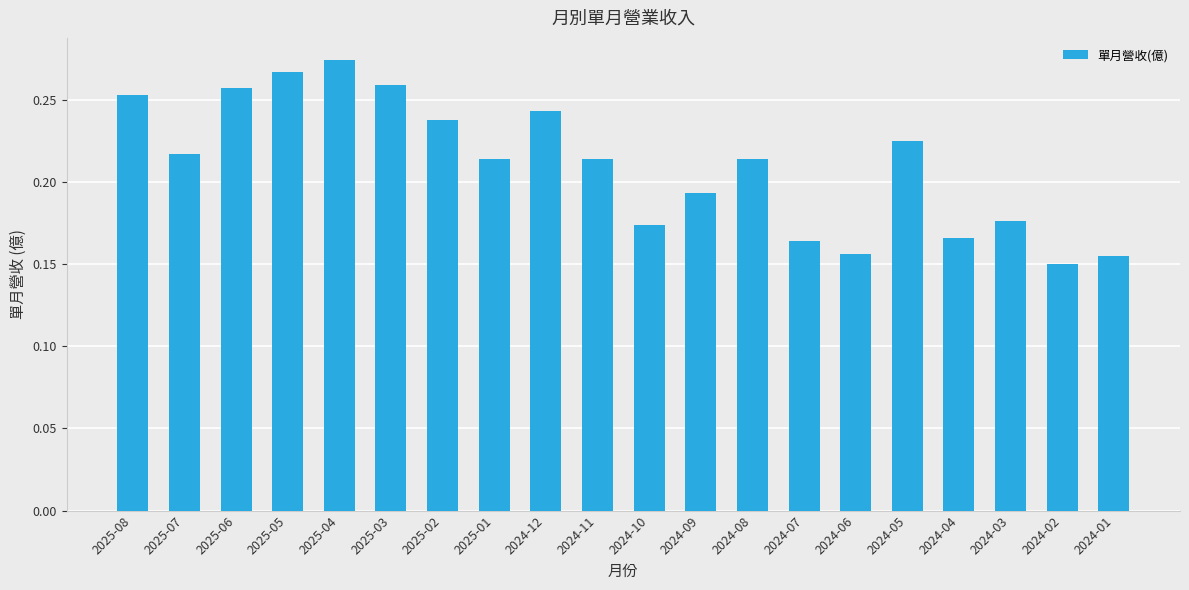

Which label corresponds to the largest value in the chart?

2025-04